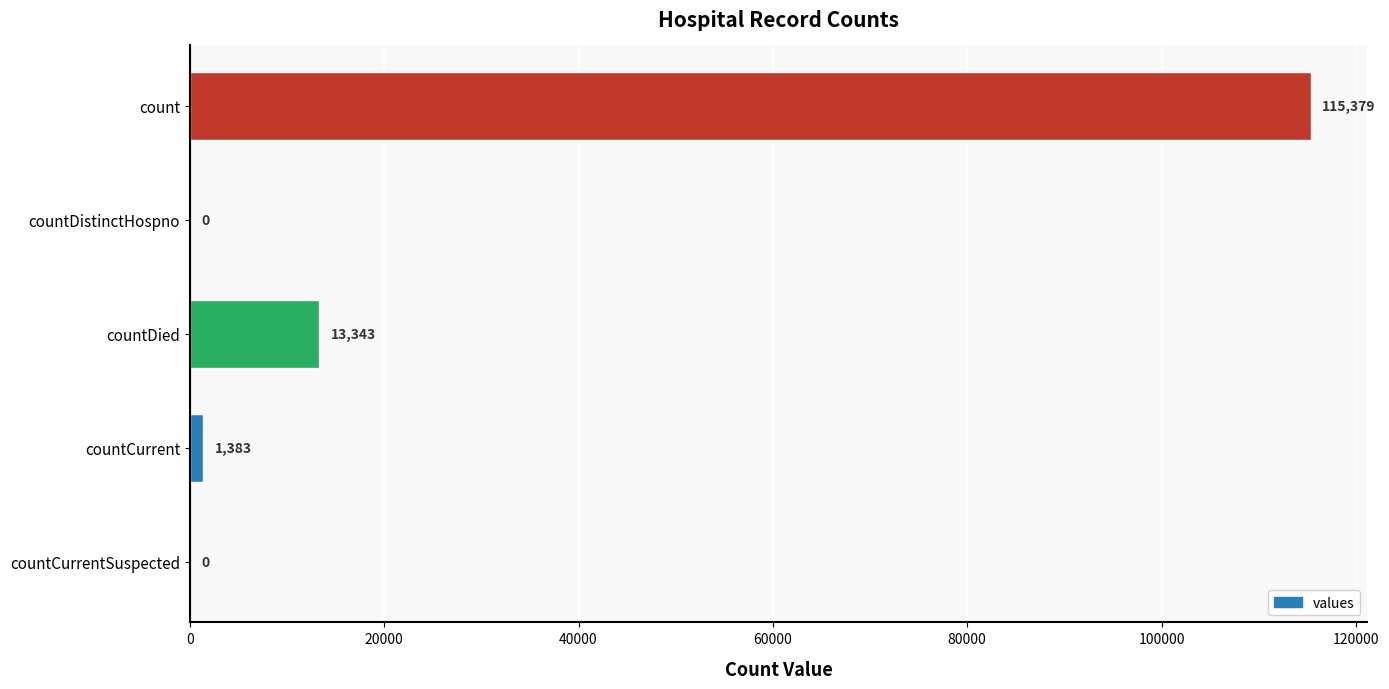

Reading bottom to top, list all the values displayed in this chart.

countCurrentSuspected=0	countCurrent=1383	countDied=13343	countDistinctHospno=0	count=115379